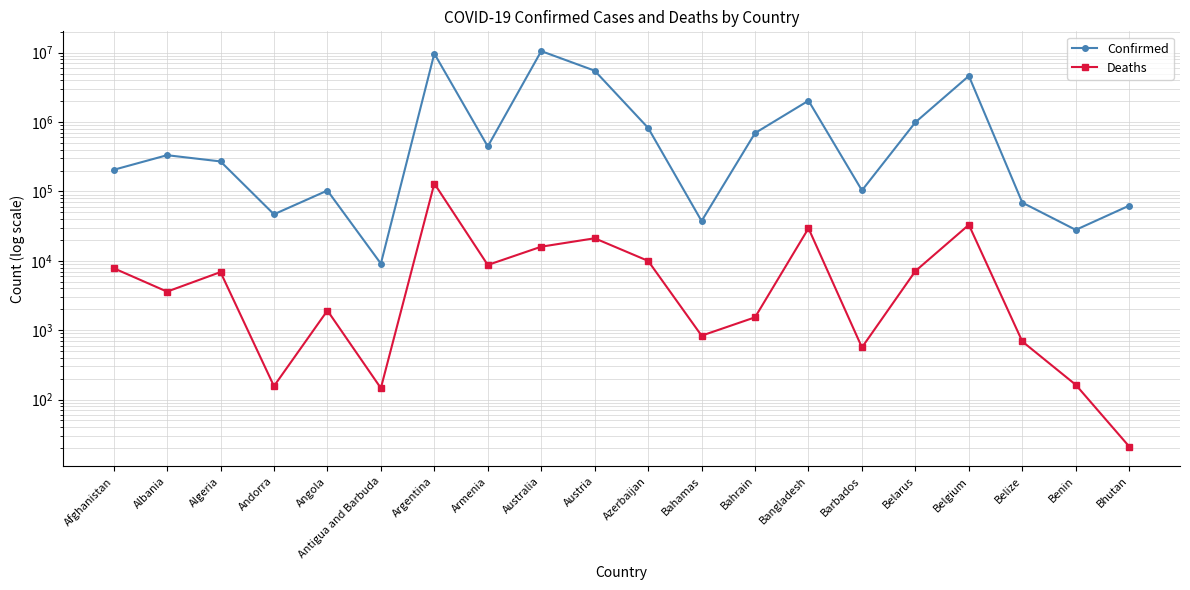

At which label does Confirmed first exceed 333233?

Argentina